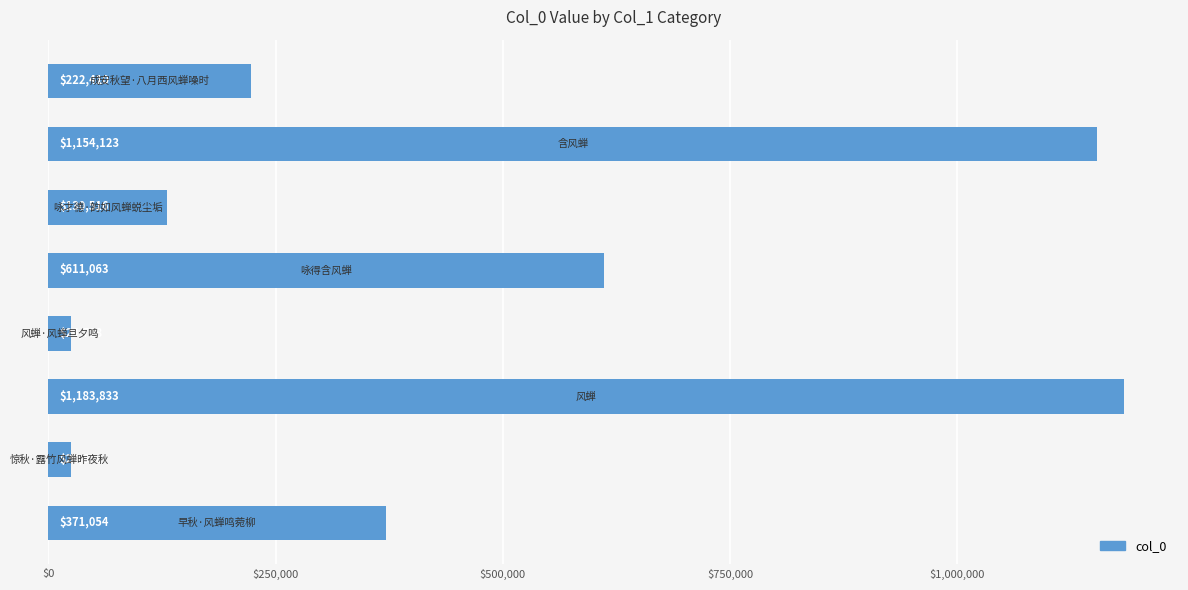

What is the difference between the maximum and second lowest values?

1159115